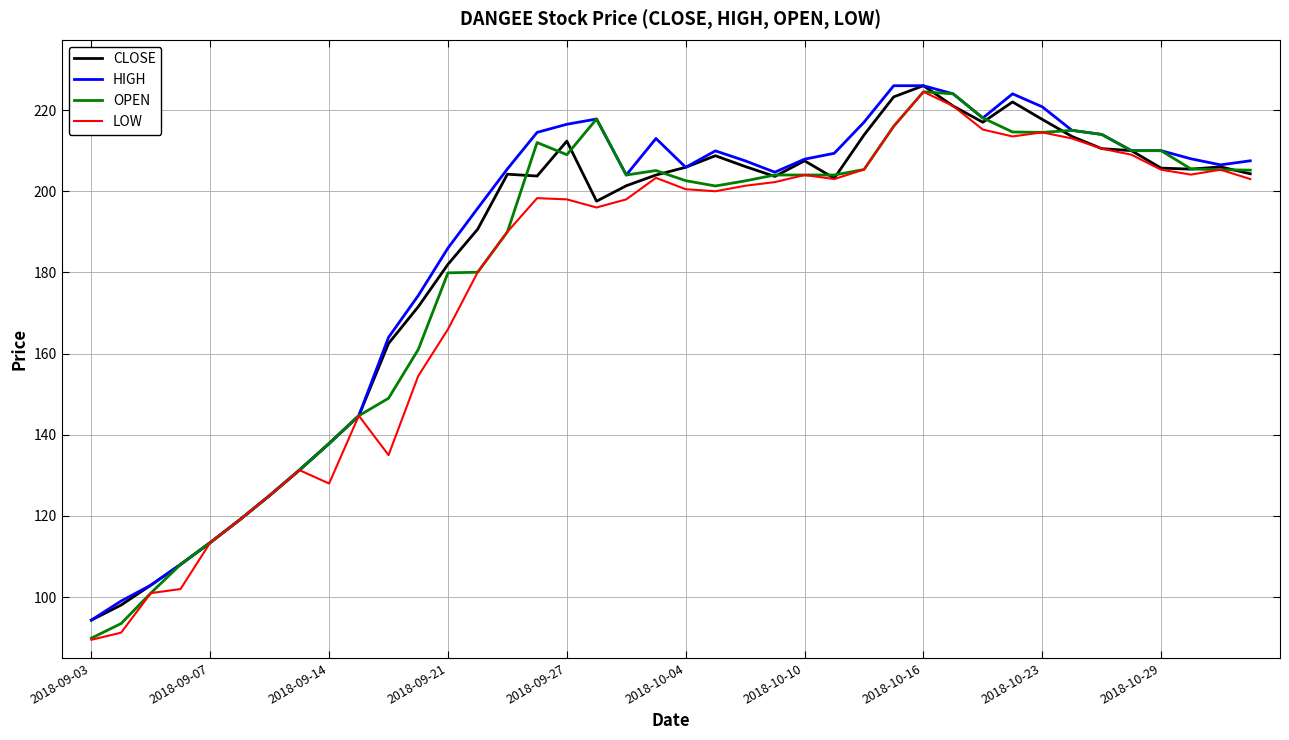

What is the average value of the HIGH series?

186.0